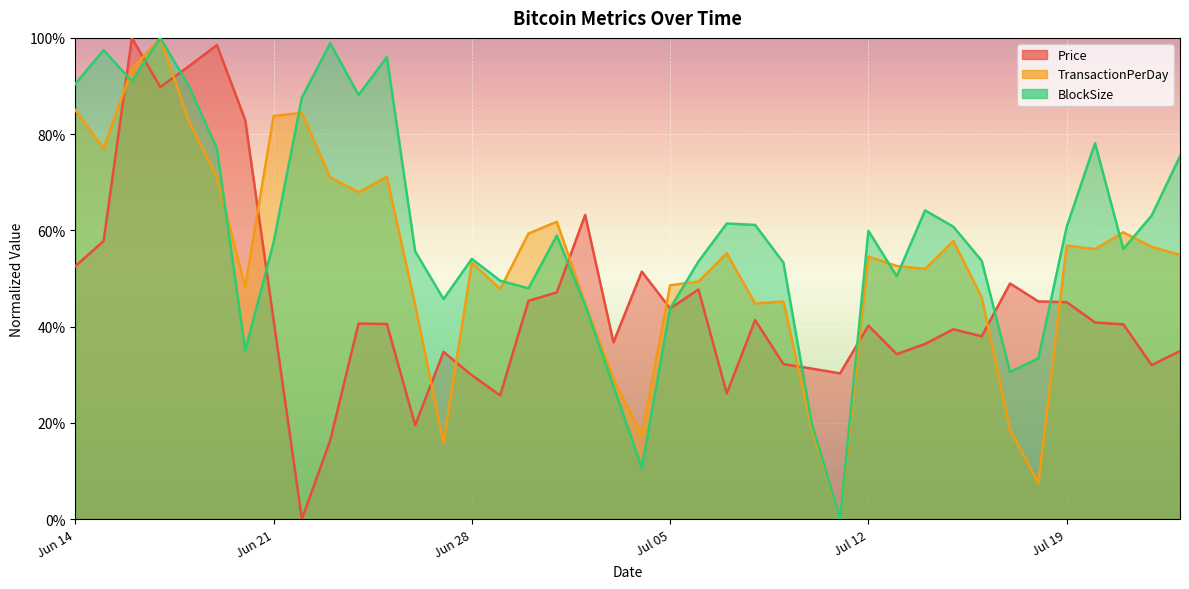

Reading left to right, transcribe all the data shown in this chart.

Price: 0.5	0.6	1.0	0.9	0.9	1.0	0.8	0.4	0.0	0.2	0.4	0.4	0.2	0.3	0.3	0.3	0.5	0.5	0.6	0.4	0.5	0.4	0.5	0.3	0.4	0.3	0.3	0.3	0.4	0.3	0.4	0.4	0.4	0.5	0.5	0.5	0.4	0.4	0.3	0.3
TransactionPerDay: 0.9	0.8	0.9	1.0	0.8	0.7	0.5	0.8	0.8	0.7	0.7	0.7	0.4	0.2	0.5	0.5	0.6	0.6	0.4	0.3	0.2	0.5	0.5	0.6	0.4	0.5	0.2	0.0	0.5	0.5	0.5	0.6	0.5	0.2	0.1	0.6	0.6	0.6	0.6	0.5
BlockSize: 0.9	1.0	0.9	1.0	0.9	0.8	0.4	0.6	0.9	1.0	0.9	1.0	0.6	0.5	0.5	0.5	0.5	0.6	0.4	0.3	0.1	0.4	0.5	0.6	0.6	0.5	0.2	0.0	0.6	0.5	0.6	0.6	0.5	0.3	0.3	0.6	0.8	0.6	0.6	0.8